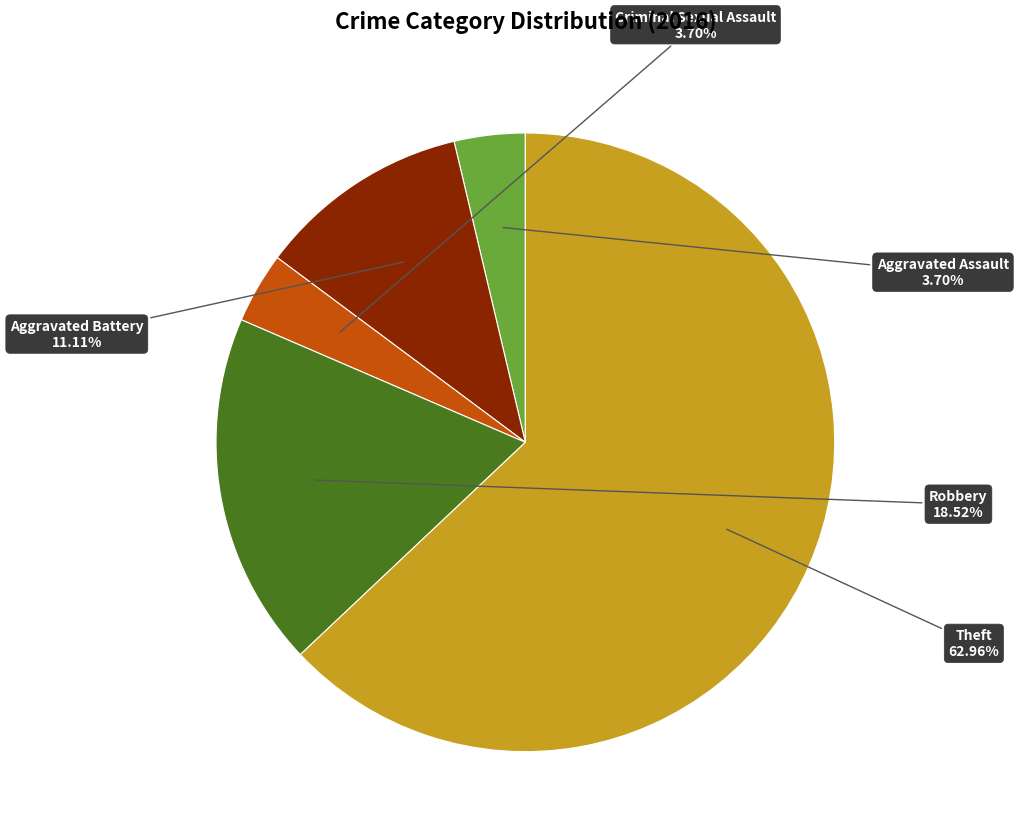

Is there any slice that represents more than half of the pie?

Yes